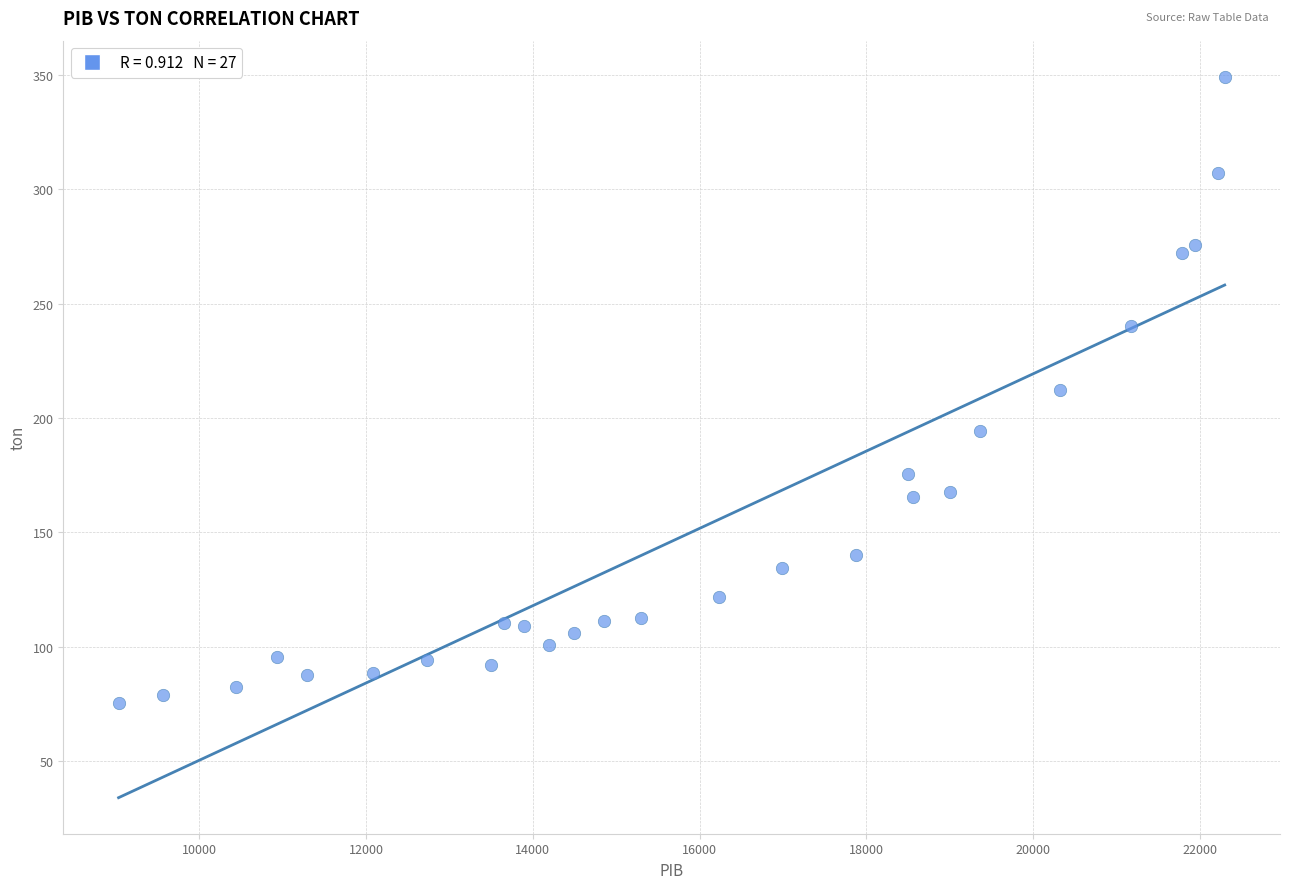

What is the range of Y values (max minus min)?

273.7